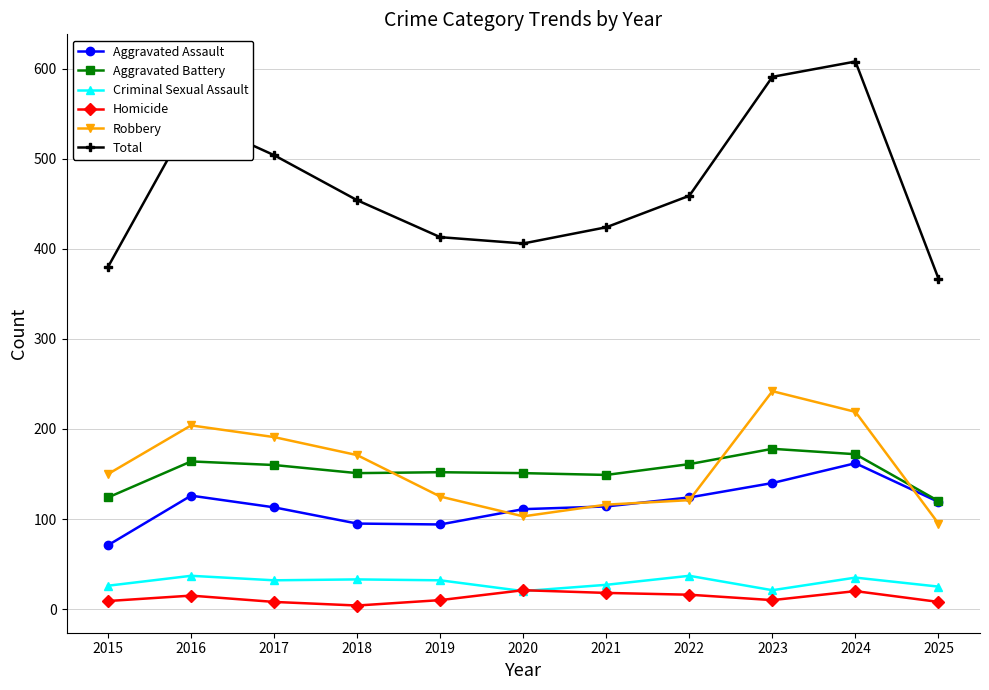

True or false: Aggravated Assault and Criminal Sexual Assault intersect in this chart.

False